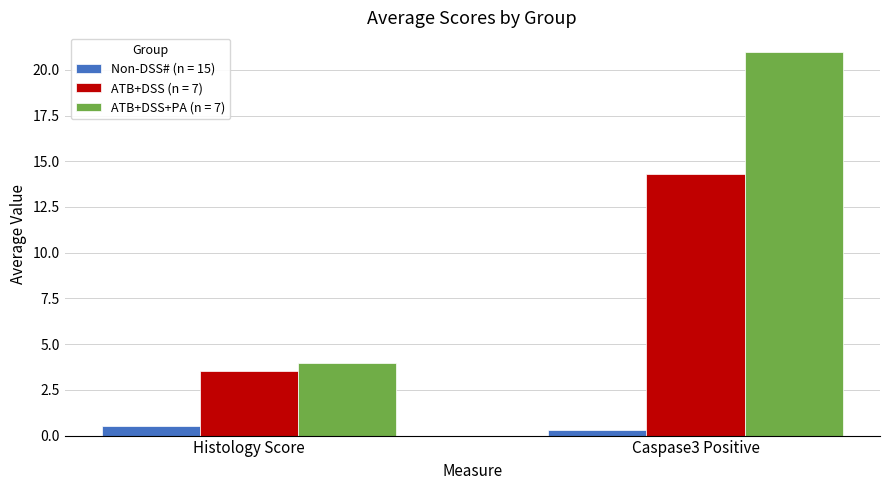

The ATB+DSS (n = 7) series shows 24.3 at Caspase3 Positive. True or false?

False